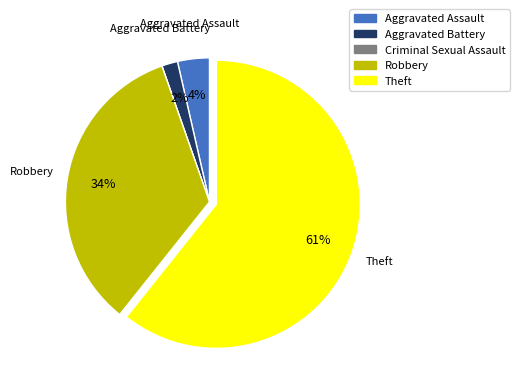

Combined, do Robbery and Theft account for over 50%?

Yes